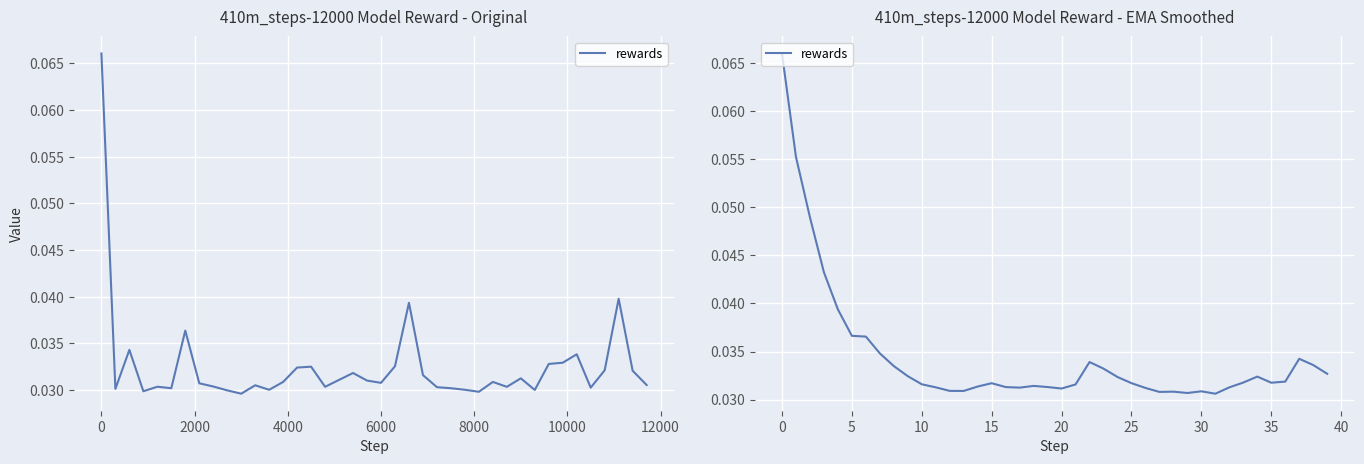

At which category does the chart reach its minimum across all series?

31